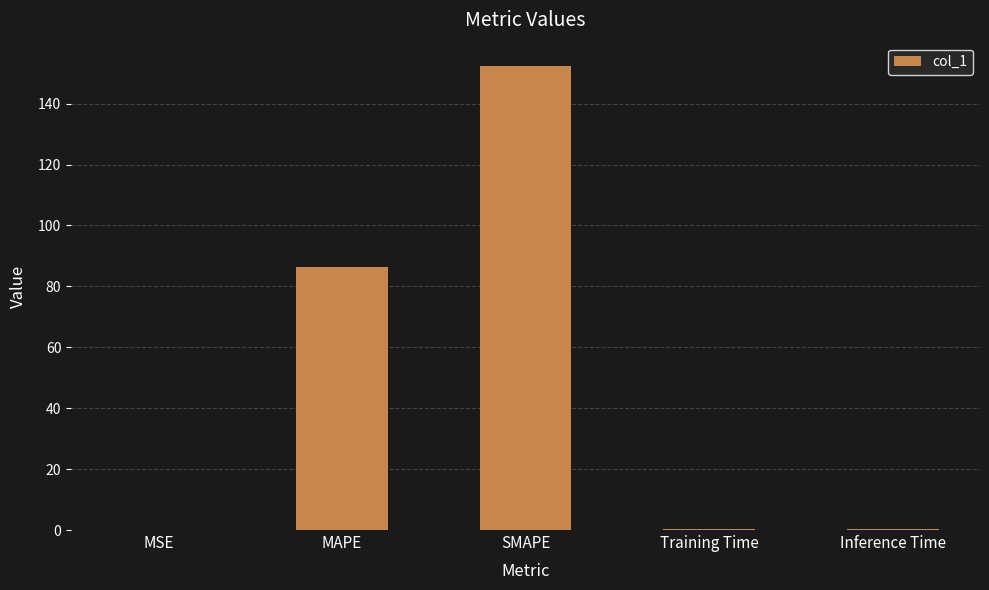

Which label corresponds to the largest value in the chart?

SMAPE